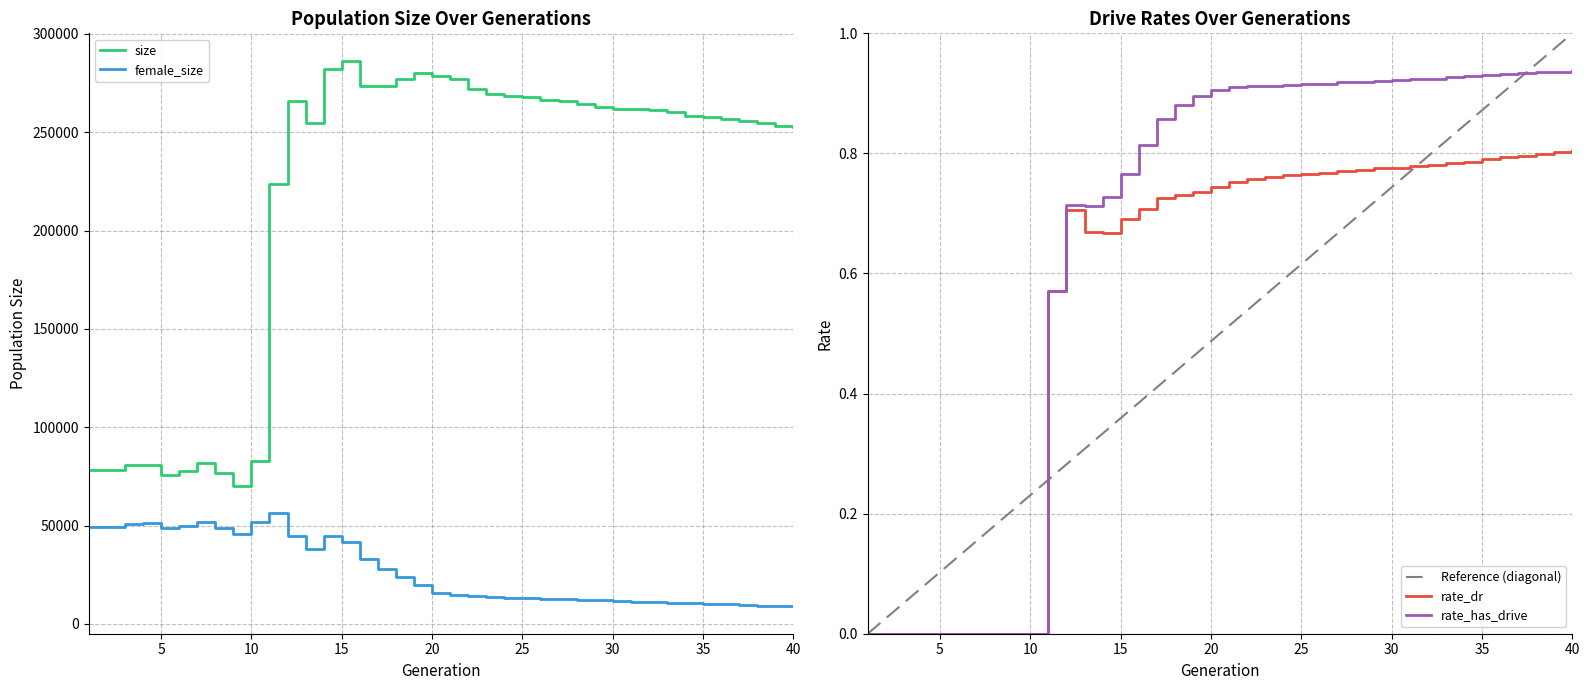

List the labels in order of size value, smallest first.

9, 5, 8, 6, 2, 1, 3, 4, 7, 10, 11, 40, 39, 38, 13, 37, 36, 35, 34, 33, 32, 30, 31, 29, 28, 27, 12, 26, 25, 24, 23, 22, 17, 16, 21, 18, 20, 19, 14, 15